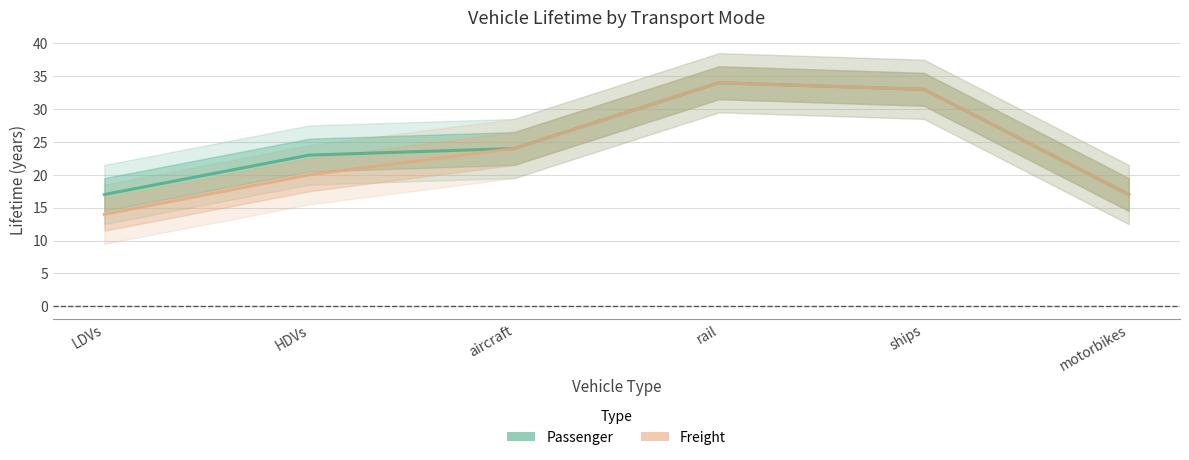

What are all the series names shown in the legend?

Passenger, Freight